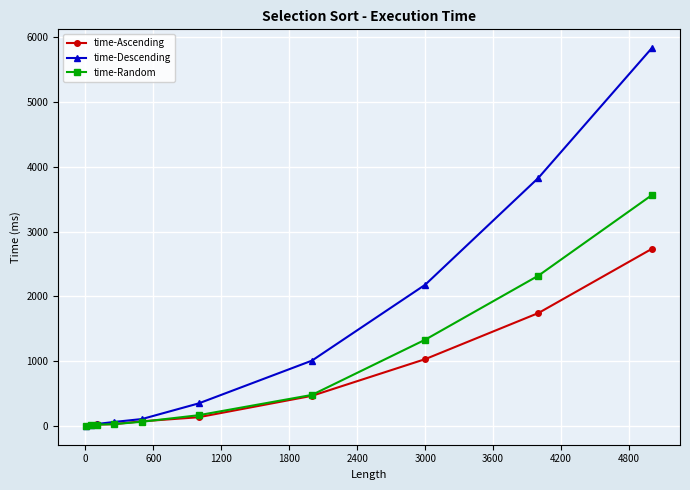

True or false: time-Descending has more than 2 points higher than both neighbors.

False